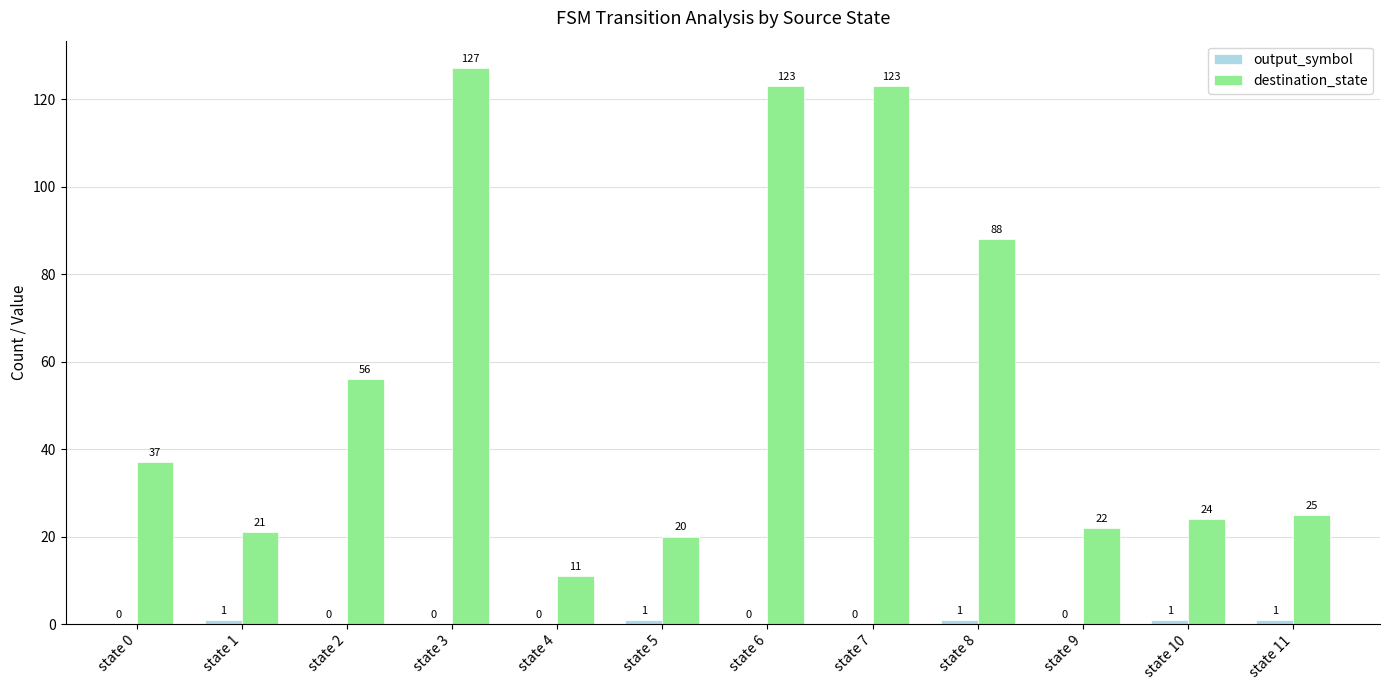

Which category has the highest value in the destination_state series?

state 3